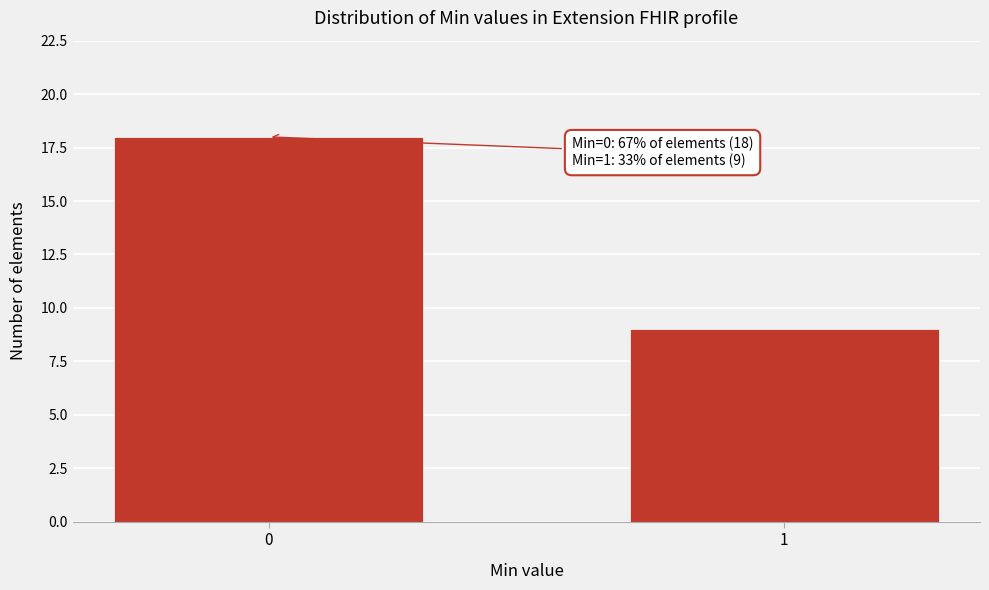

Reading left to right, what are all the values shown in this chart?

18	9